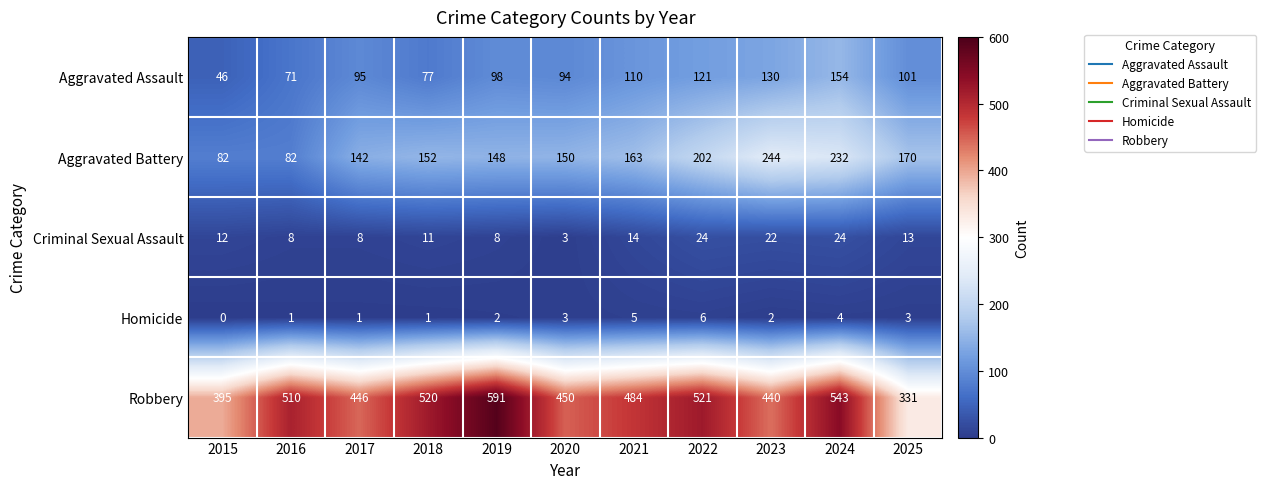

How many data points does each series have?

11